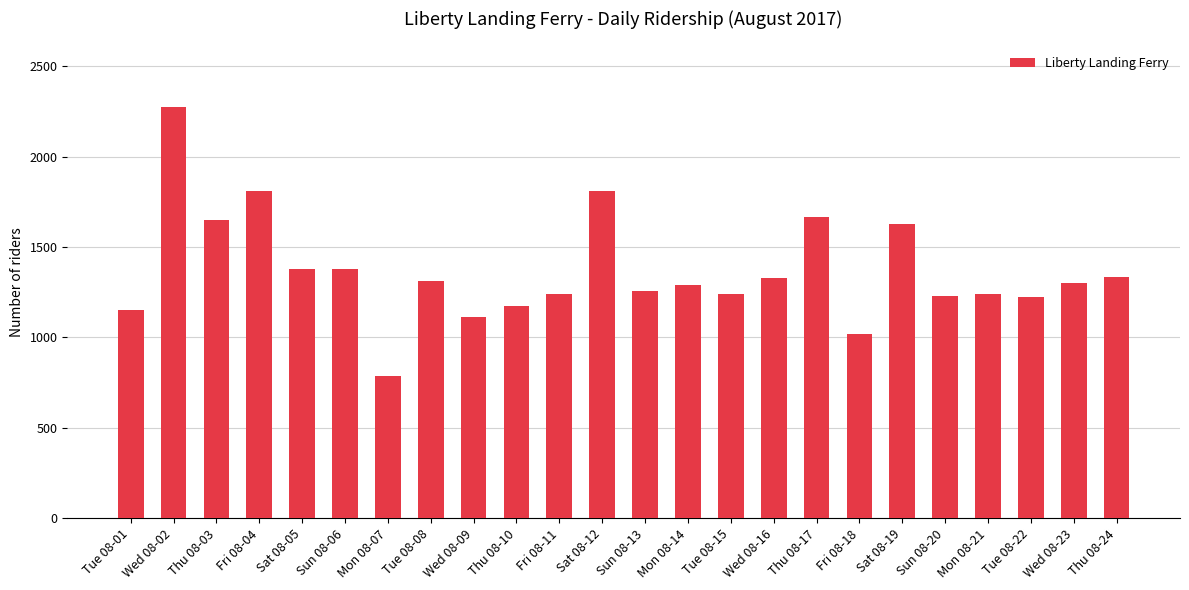

What position from the right is Mon 08-21?

4